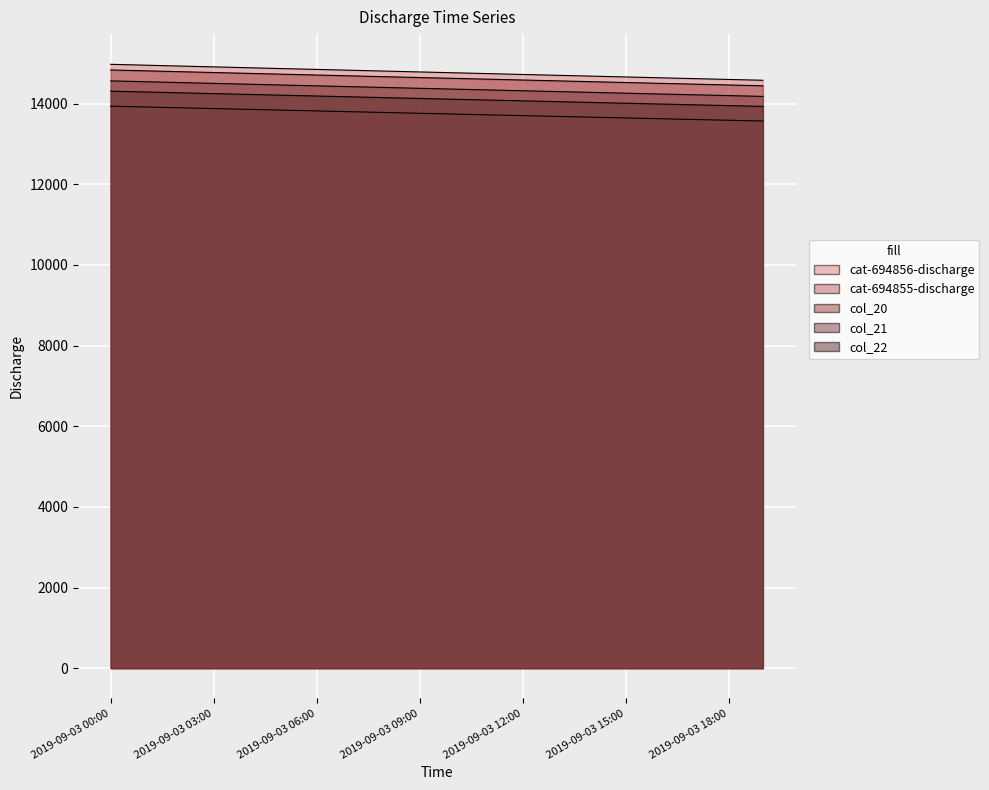

What is the value of the col_22 point at the 14th from the left?

14049.1